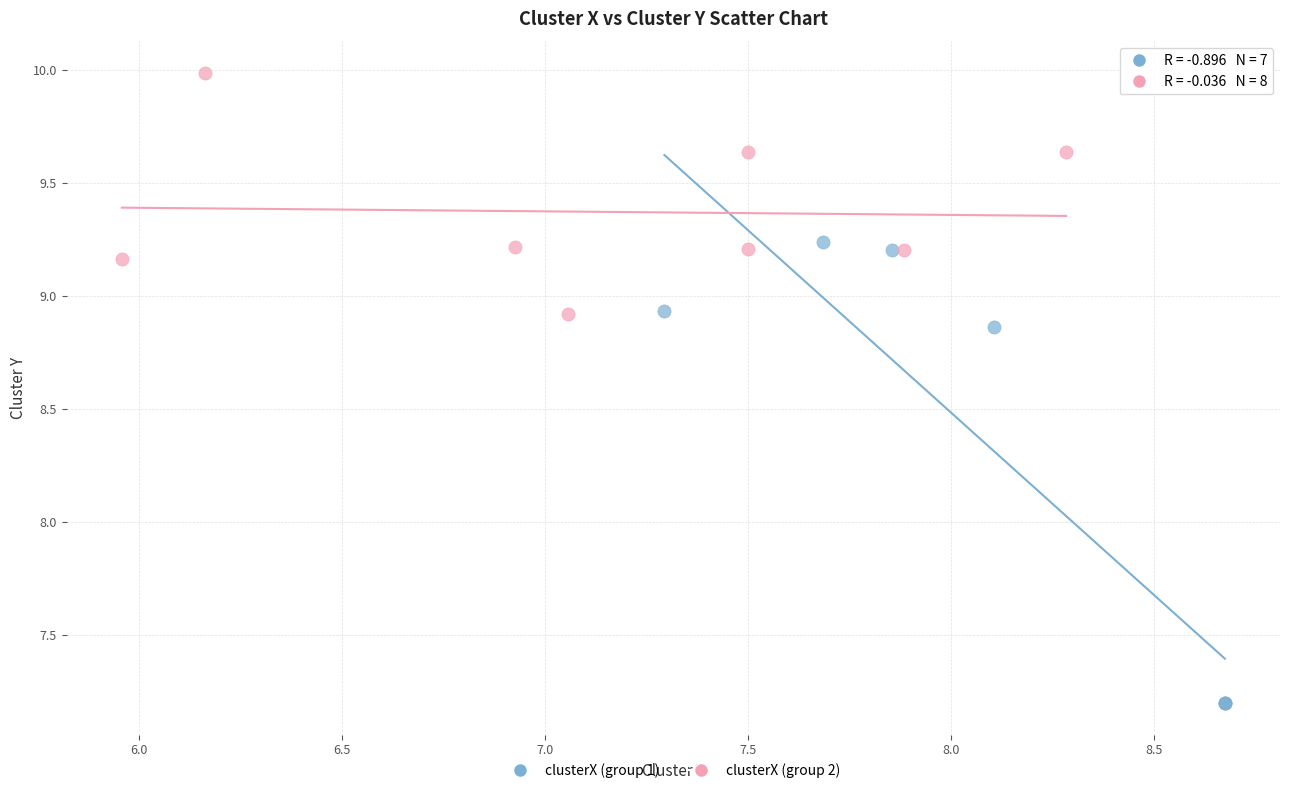

Which series contains the highest Y value?

clusterX (group 2)